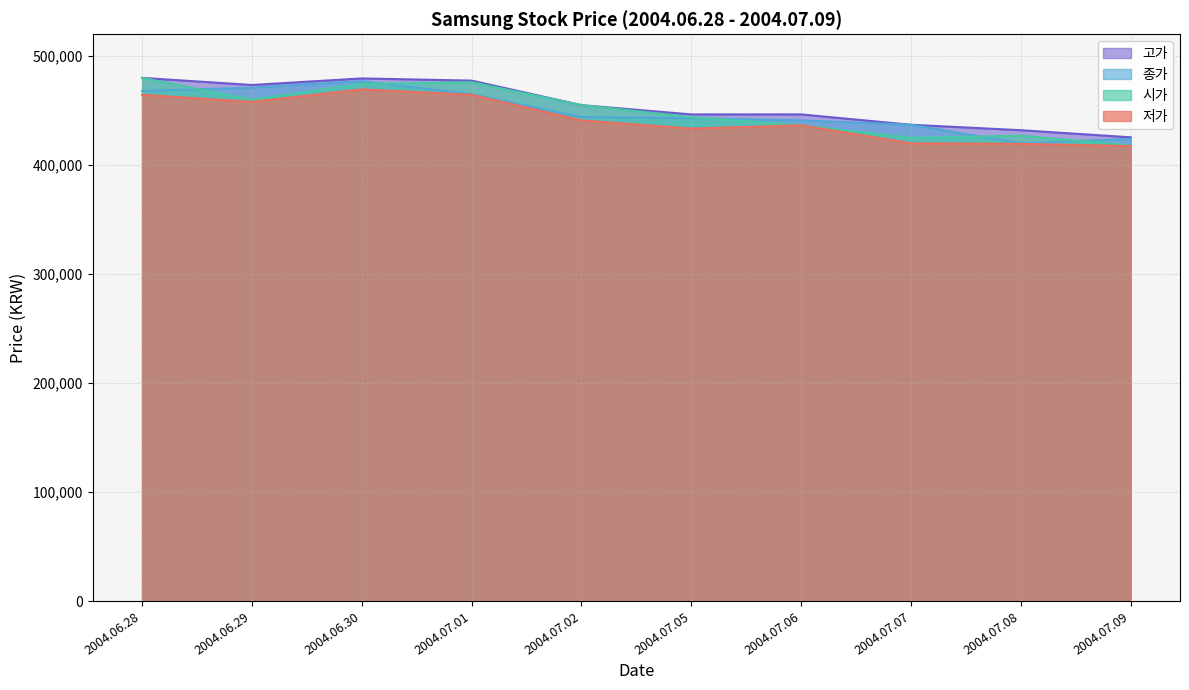

How many interior local peaks does the 시가 series have?

2